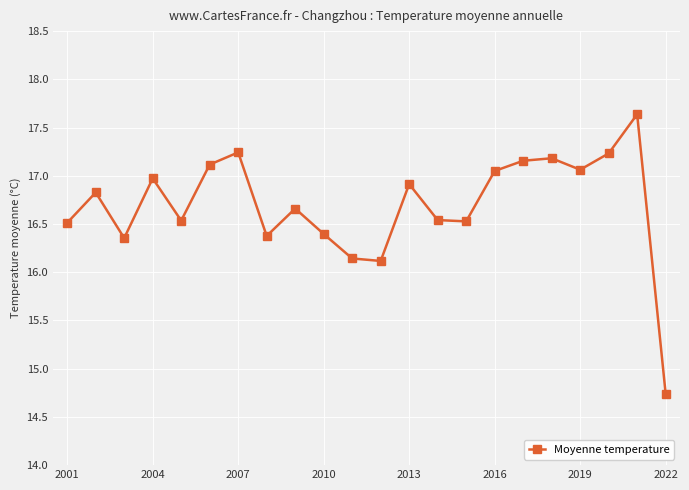

Is this an area chart (filled region under the line)?

No